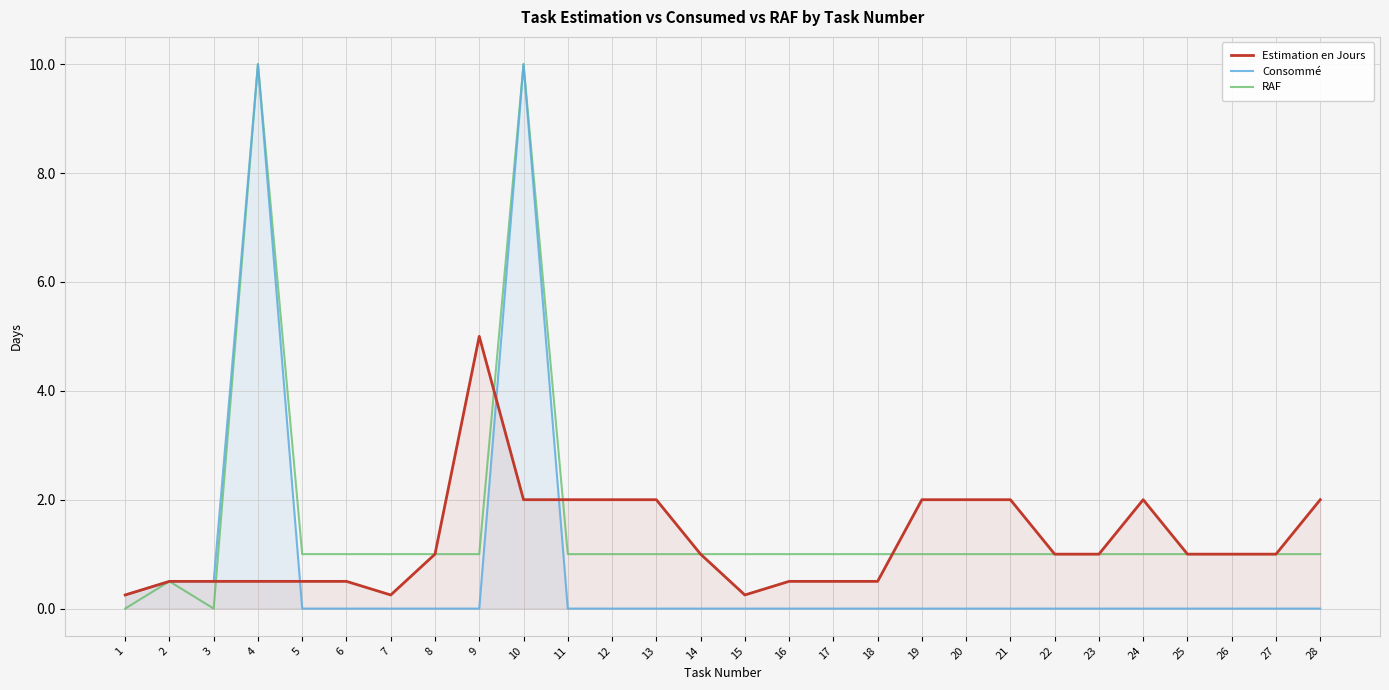

Reading right to left, extract all data points from this chart.

Estimation en Jours: 28=2.0	27=1.0	26=1.0	25=1.0	24=2.0	23=1.0	22=1.0	21=2.0	20=2.0	19=2.0	18=0.5	17=0.5	16=0.5	15=0.2	14=1.0	13=2.0	12=2.0	11=2.0	10=2.0	9=5.0	8=1.0	7=0.2	6=0.5	5=0.5	4=0.5	3=0.5	2=0.5	1=0.2
Consommé: 28=0.0	27=0.0	26=0.0	25=0.0	24=0.0	23=0.0	22=0.0	21=0.0	20=0.0	19=0.0	18=0.0	17=0.0	16=0.0	15=0.0	14=0.0	13=0.0	12=0.0	11=0.0	10=10.0	9=0.0	8=0.0	7=0.0	6=0.0	5=0.0	4=10.0	3=0.5	2=0.5	1=0.2
RAF: 28=1.0	27=1.0	26=1.0	25=1.0	24=1.0	23=1.0	22=1.0	21=1.0	20=1.0	19=1.0	18=1.0	17=1.0	16=1.0	15=1.0	14=1.0	13=1.0	12=1.0	11=1.0	10=10.0	9=1.0	8=1.0	7=1.0	6=1.0	5=1.0	4=10.0	3=0.0	2=0.5	1=0.0